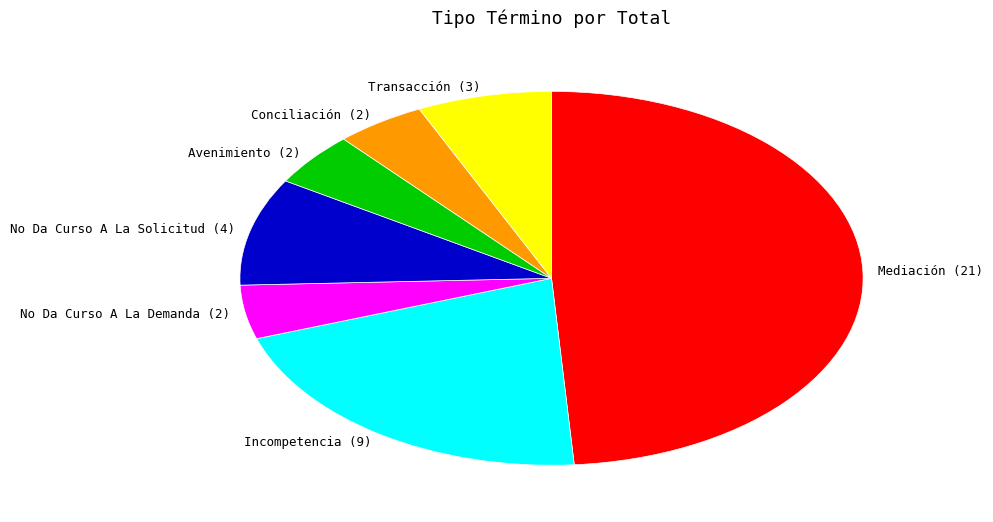

True or false: Conciliación accounts for 5% of the total.

True